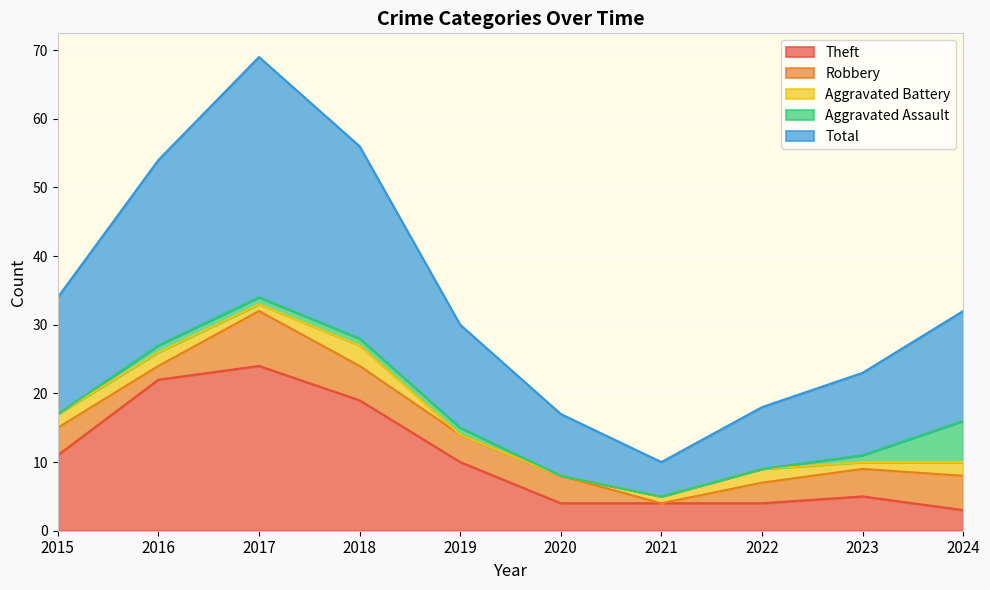

Between which two adjacent categories do Robbery and Aggravated Battery first intersect?

2020 and 2021